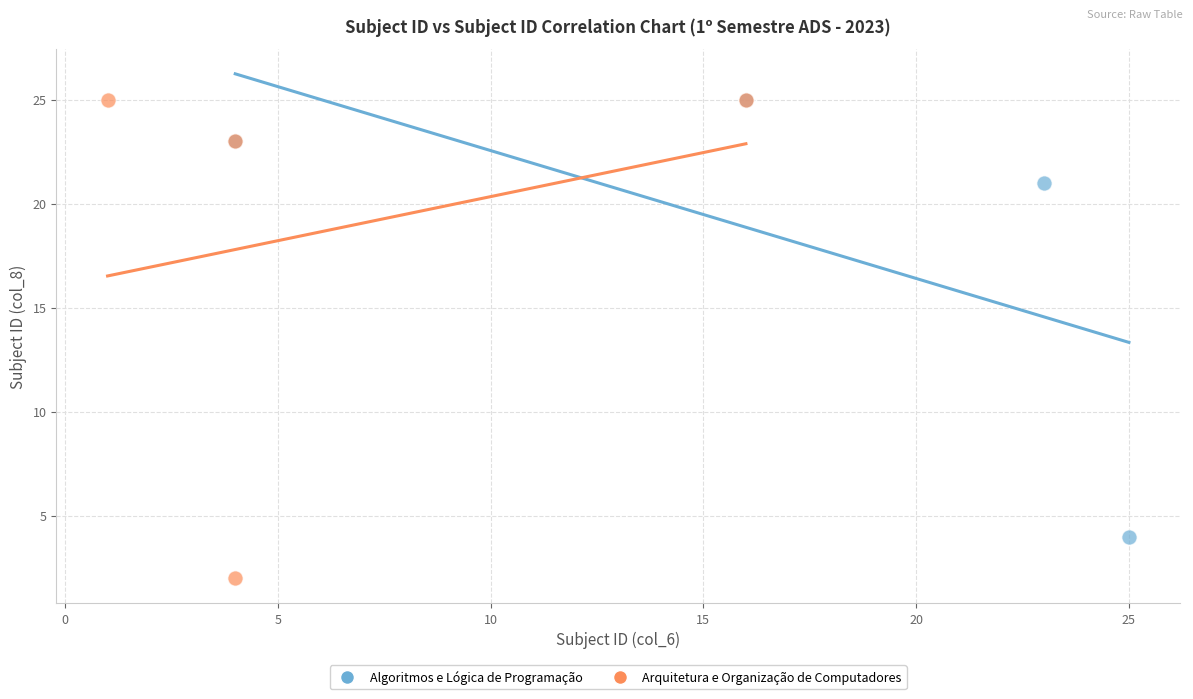

Which series reaches the minimum Y coordinate?

Arquitetura e Organização de Computadores